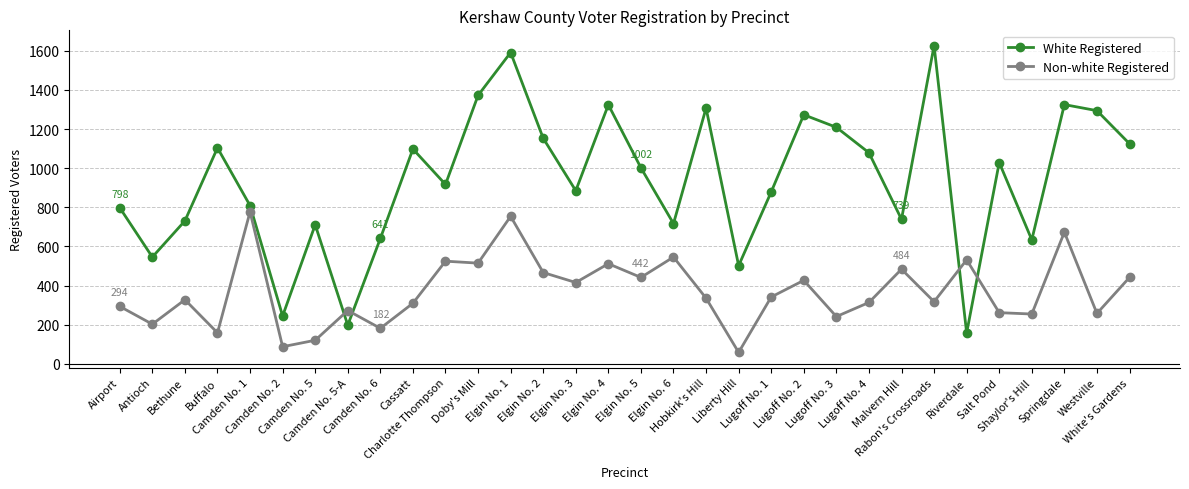

At how many categories does at least one series exceed 302?

30